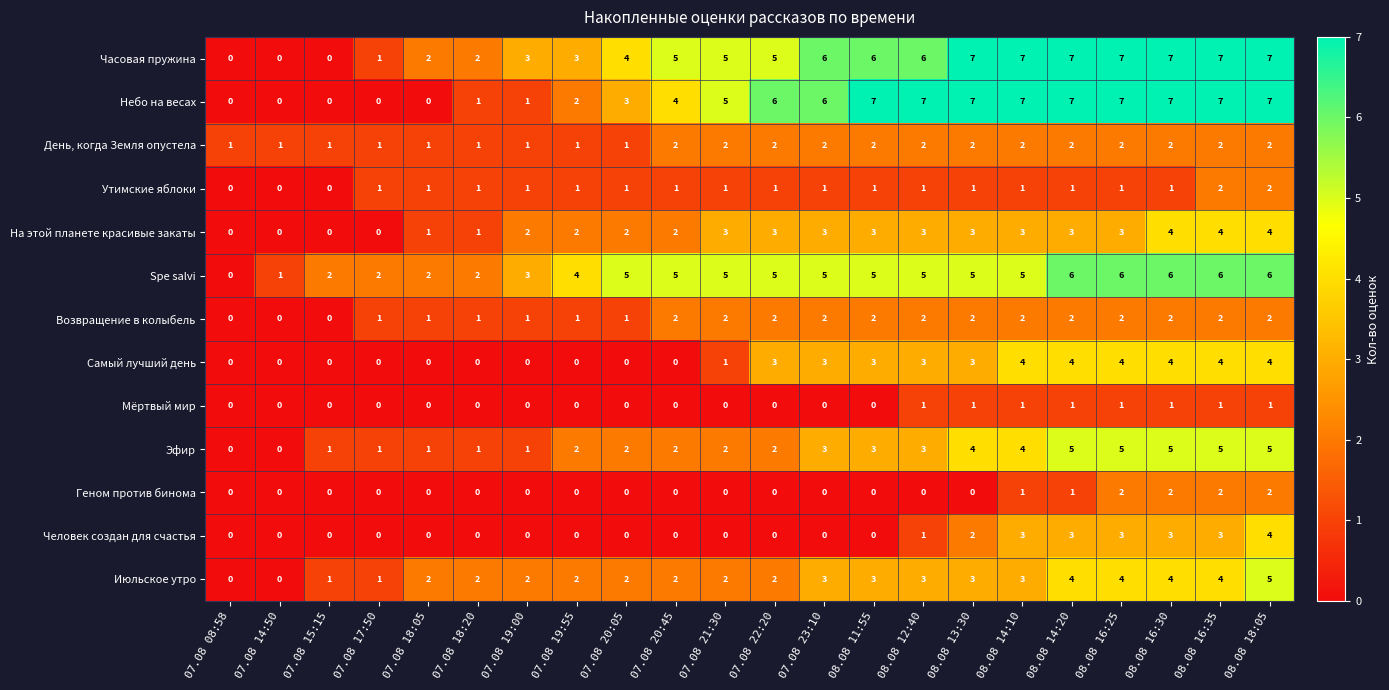

What is the difference between the highest and lowest values at 08.08 18:05?

6